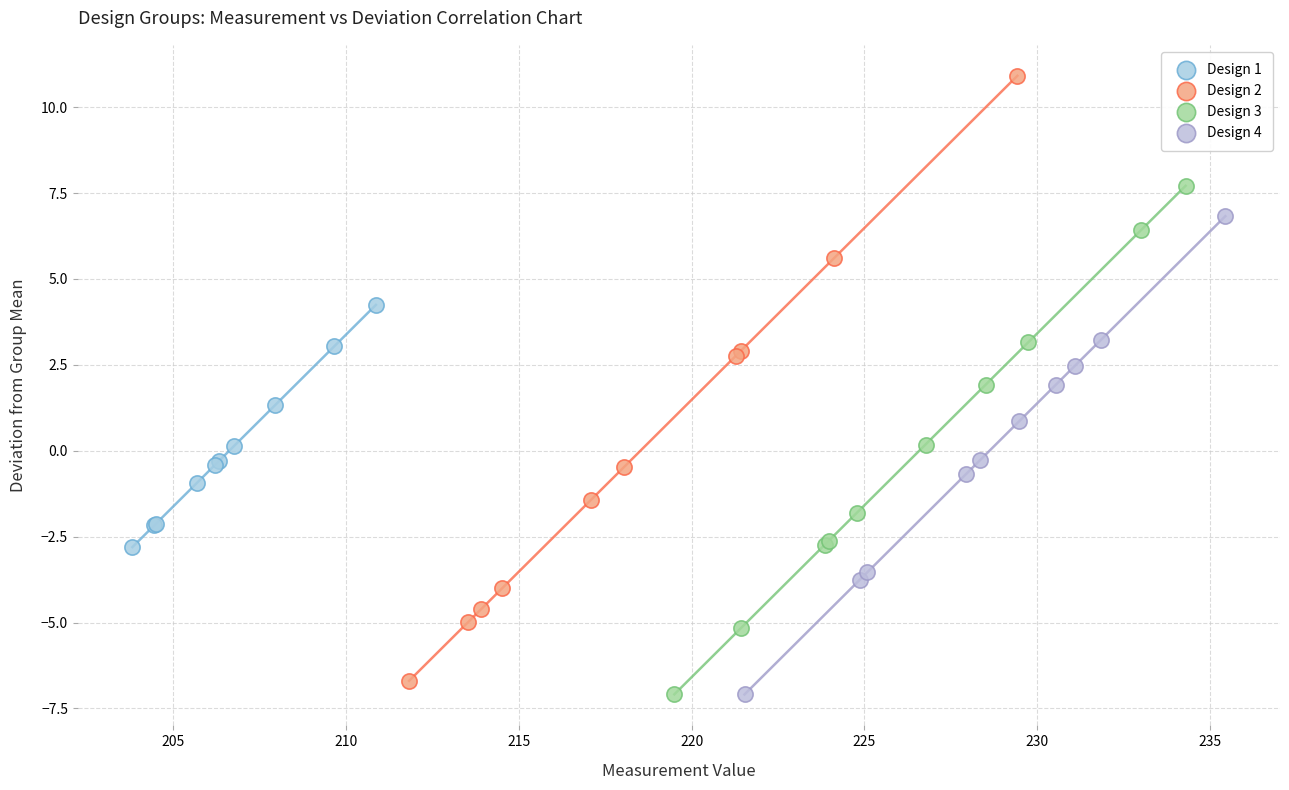

What are all the series names shown in the legend?

Design 1, Design 2, Design 3, Design 4